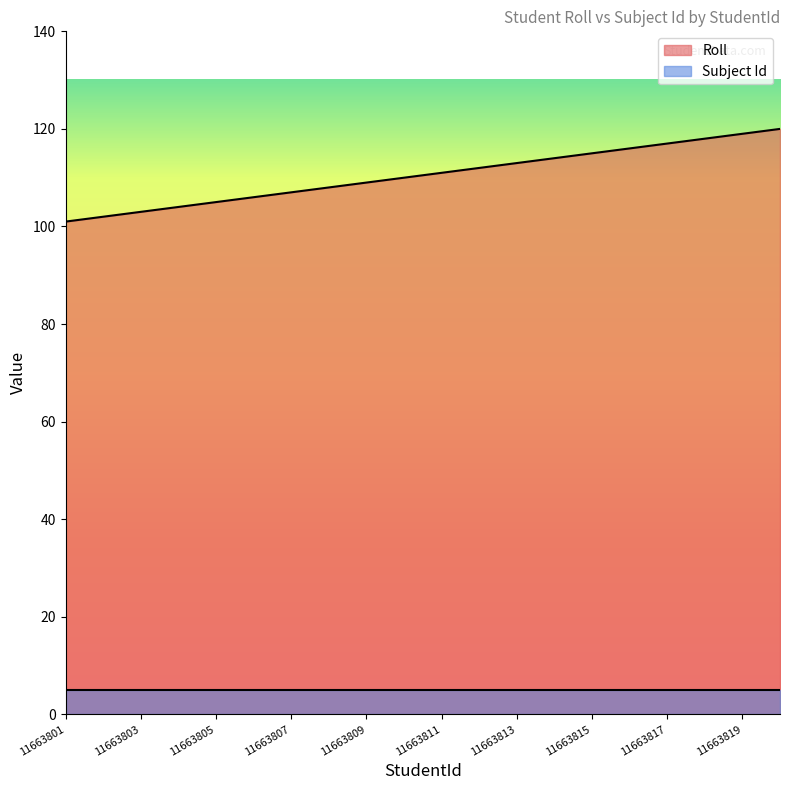

Reading right to left, what are all the values shown in this chart?

120	119	118	117	116	115	114	113	112	111	110	109	108	107	106	105	104	103	102	101